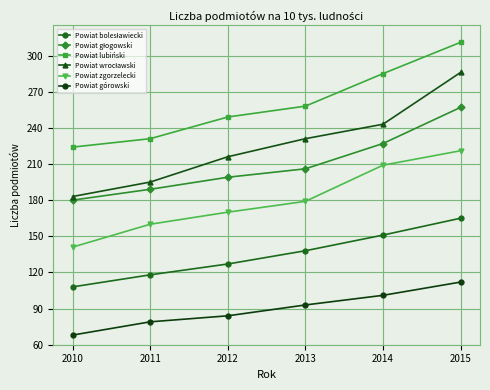

What is the smallest value displayed?

68